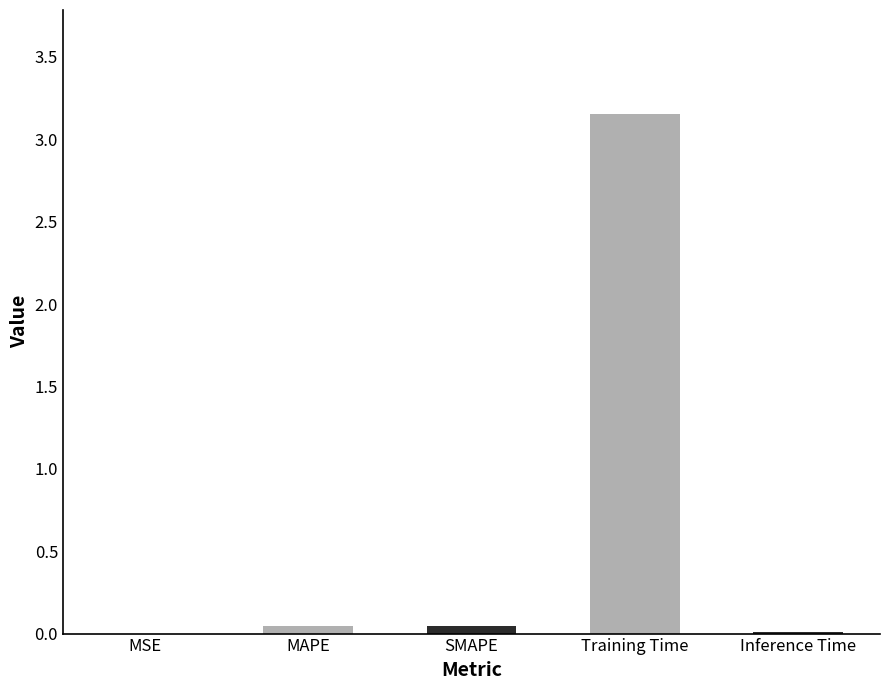

At which category does the chart reach its peak across all series?

Training Time